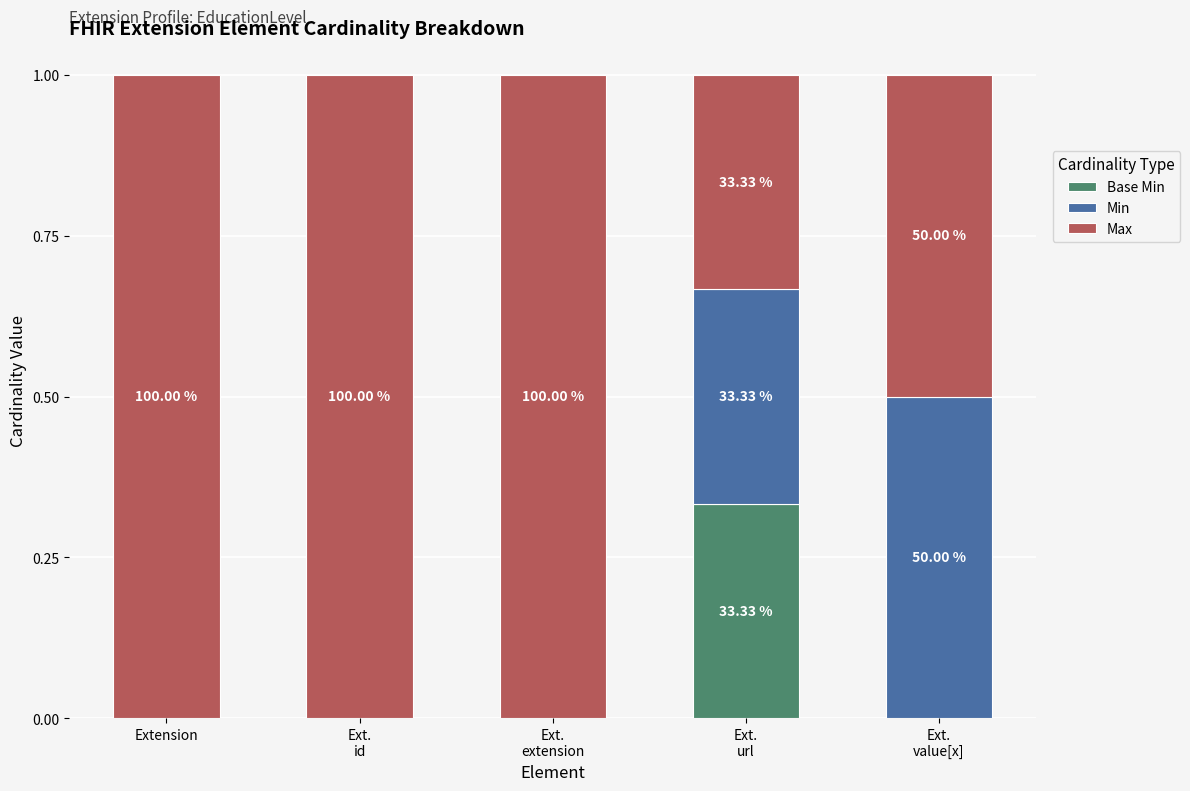

What is the difference between the maximum and second lowest values in the Min series?

0.5